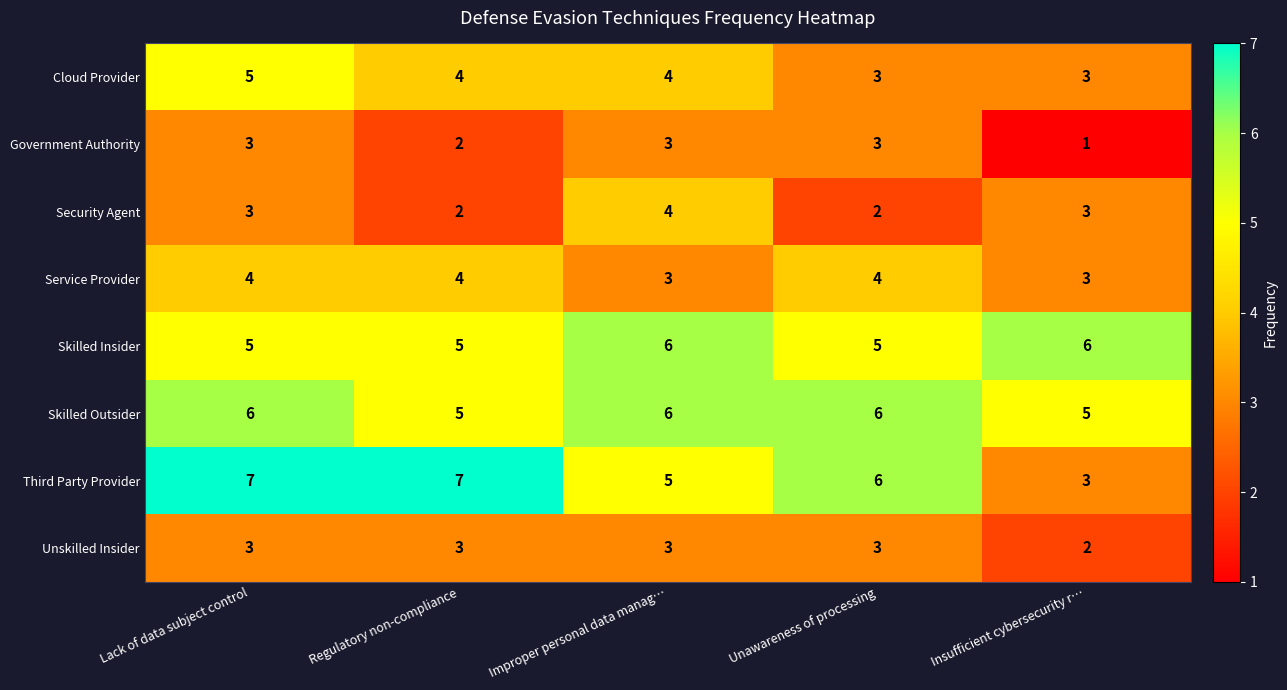

Which series has the largest range (max minus min)?

Third Party Provider